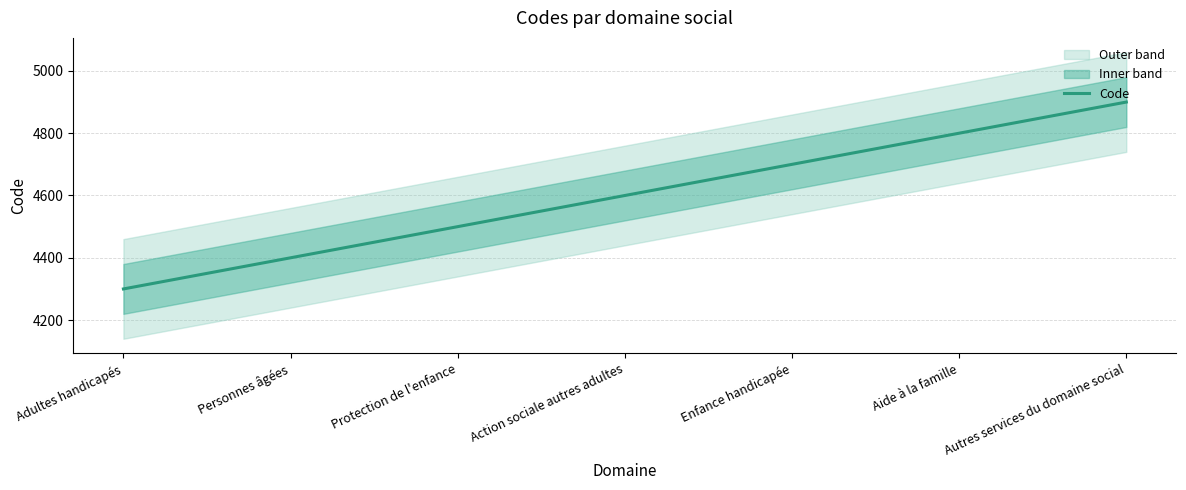

Reading right to left, list all the values displayed in this chart.

Autres services du domaine social=4900	Aide à la famille=4800	Enfance handicapée=4700	Action sociale autres adultes=4600	Protection de l'enfance=4500	Personnes âgées=4400	Adultes handicapés=4300